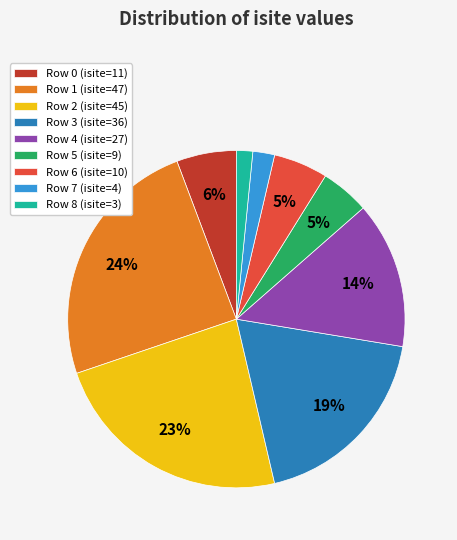

Count the number of slices in the pie.

9